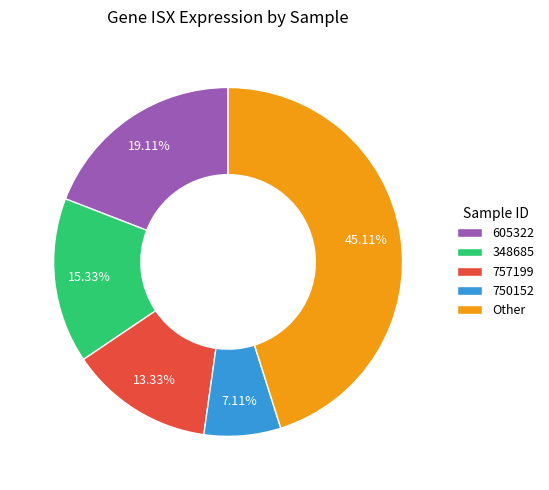

Rank the categories by value from highest to lowest.

Other, 605322, 348685, 757199, 750152